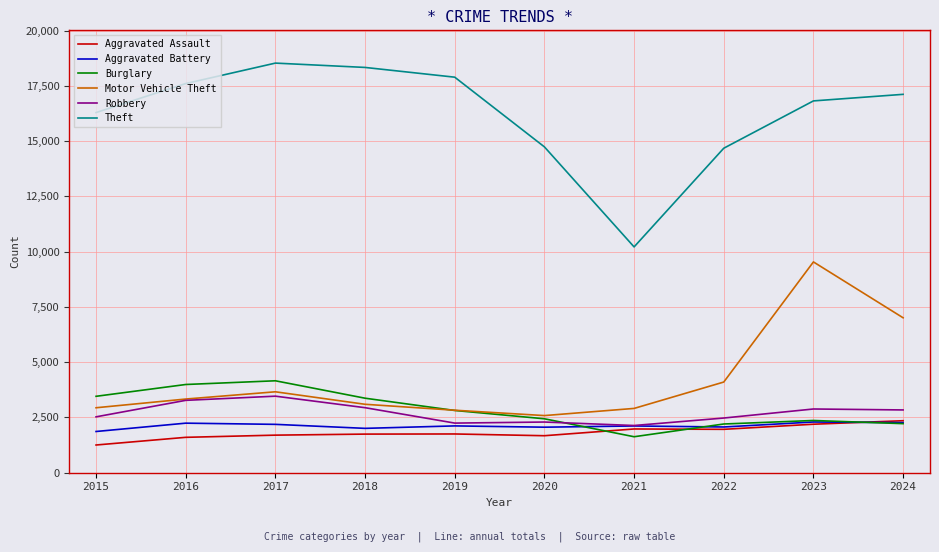

Which series changed the most between 2015 and 2020?

Theft